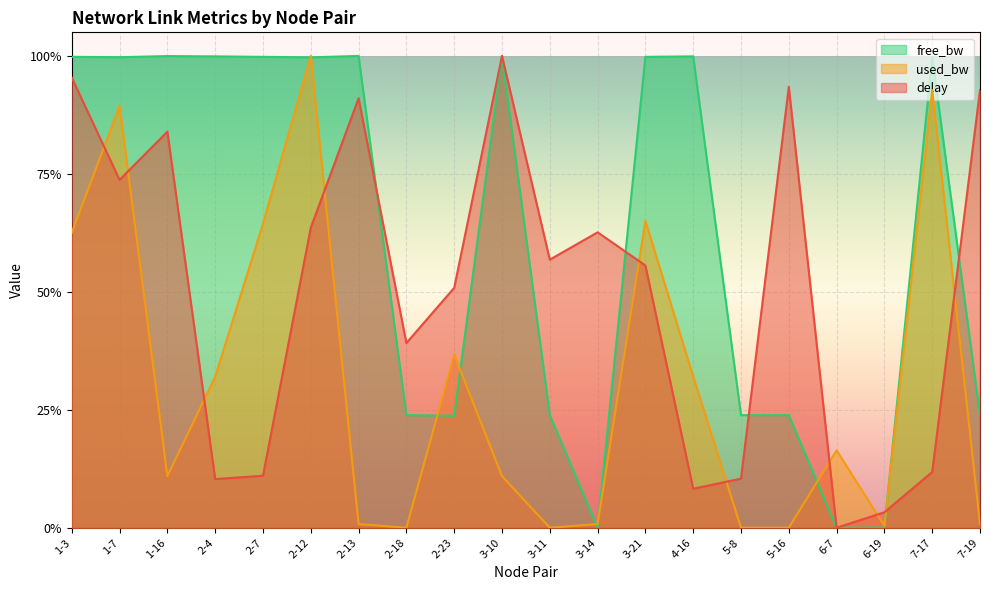

What is the difference between the second highest and second lowest values in the free_bw_scaled series?

1.0